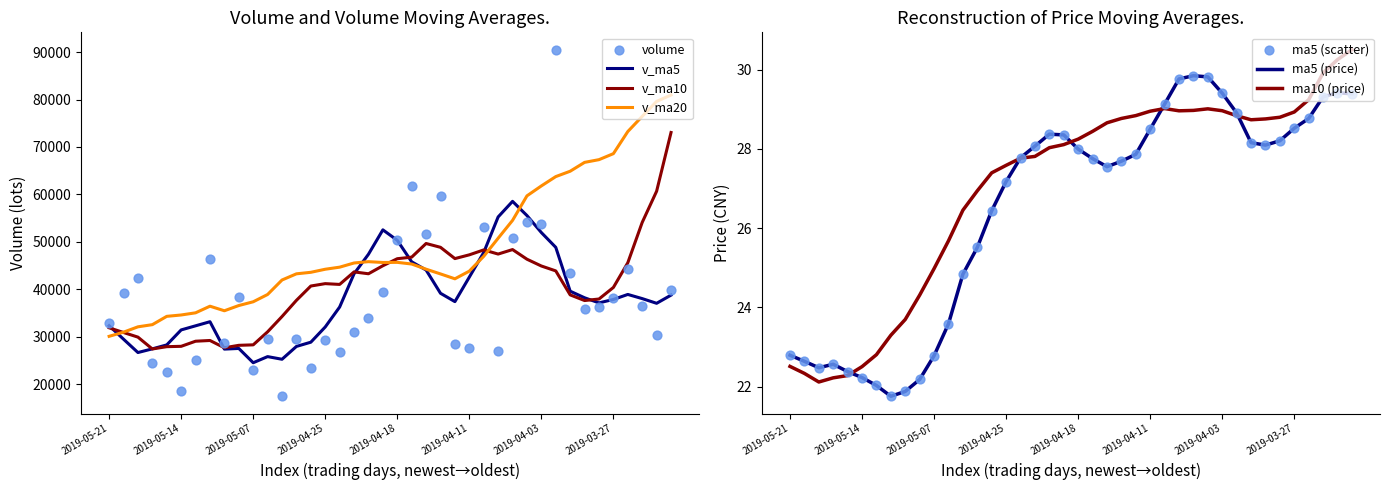

Which series reaches the maximum Y coordinate?

volume